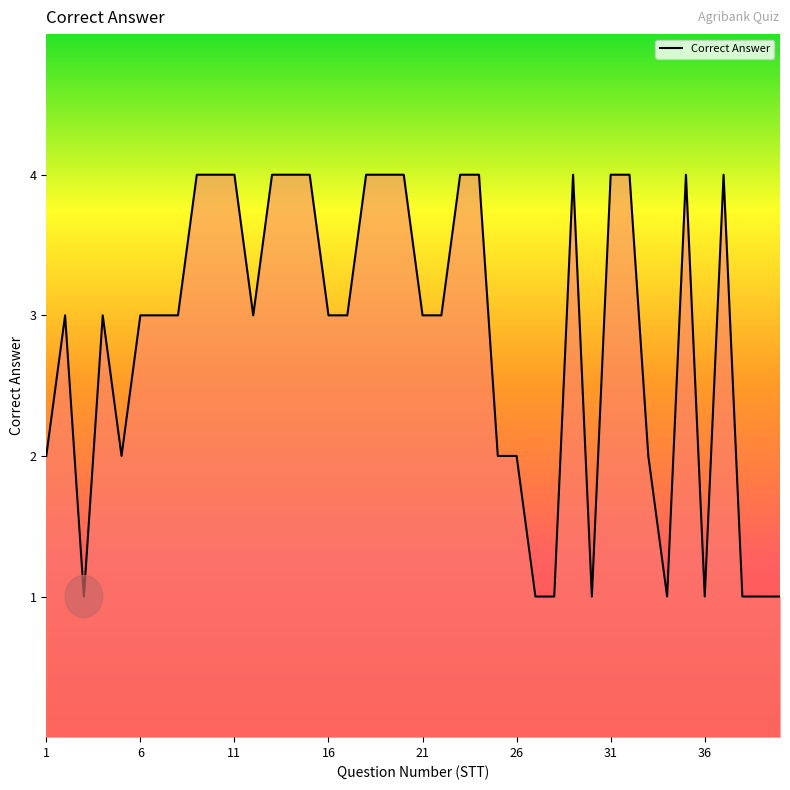

What is the difference between the maximum and minimum values?

3